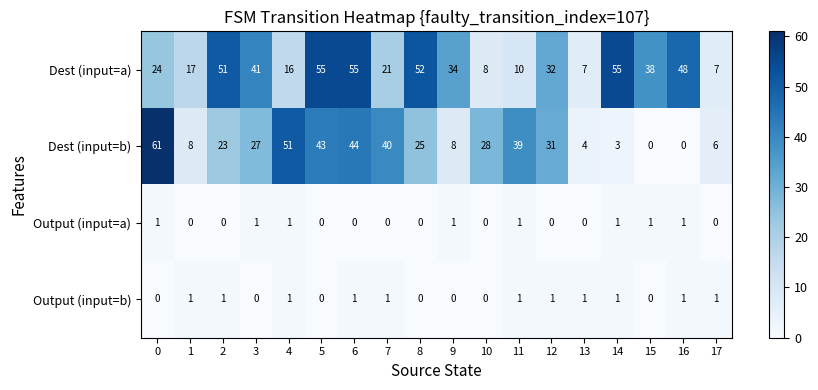

How many data points does each series have?

18